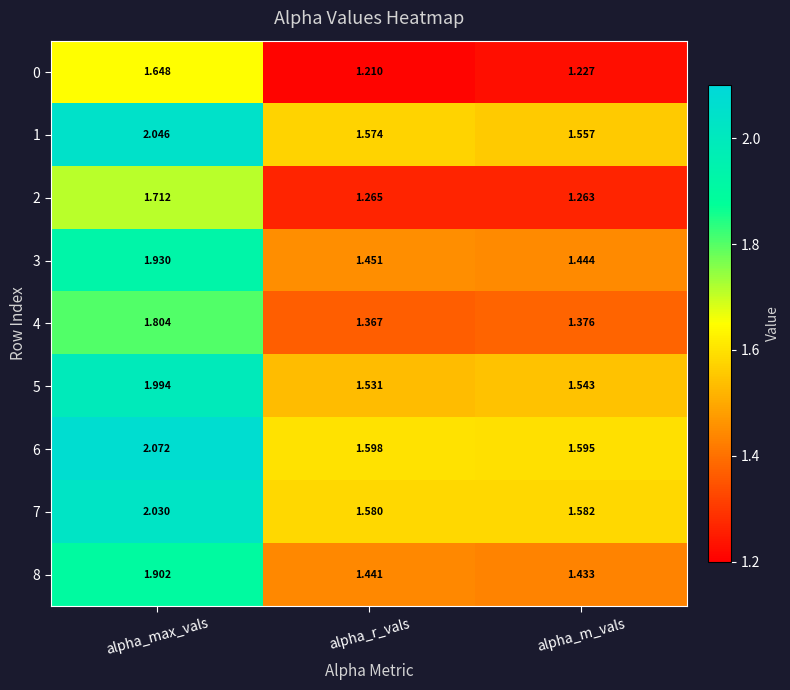

At which category is the sum across all series the highest?

alpha_max_vals